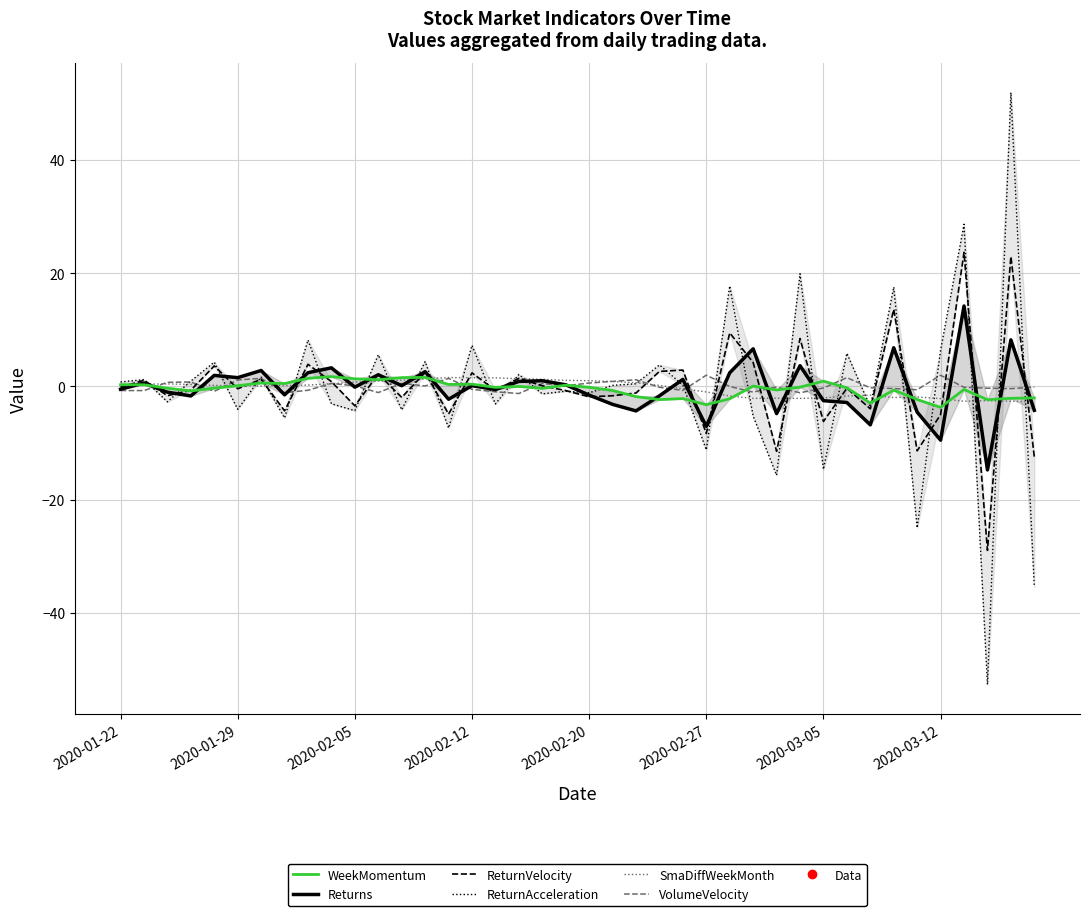

At which category does the chart reach its minimum across all series?

37